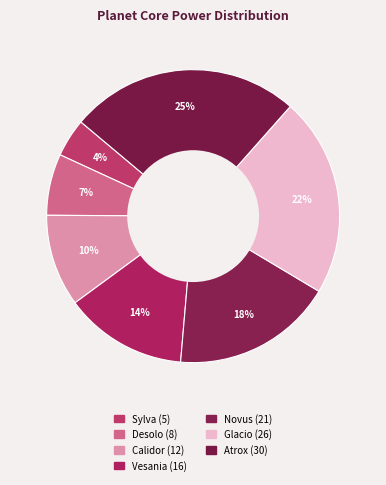

Which slice is the smallest?

Sylva